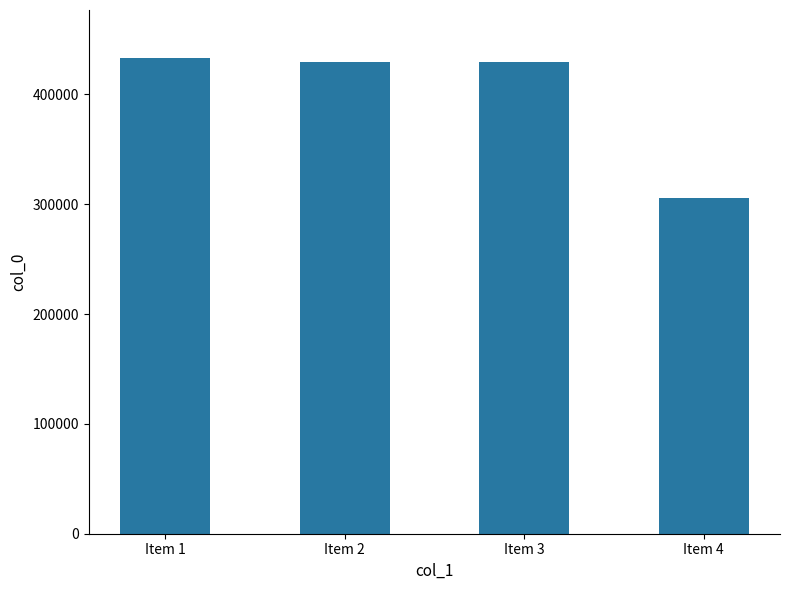

Are the bars horizontal?

No